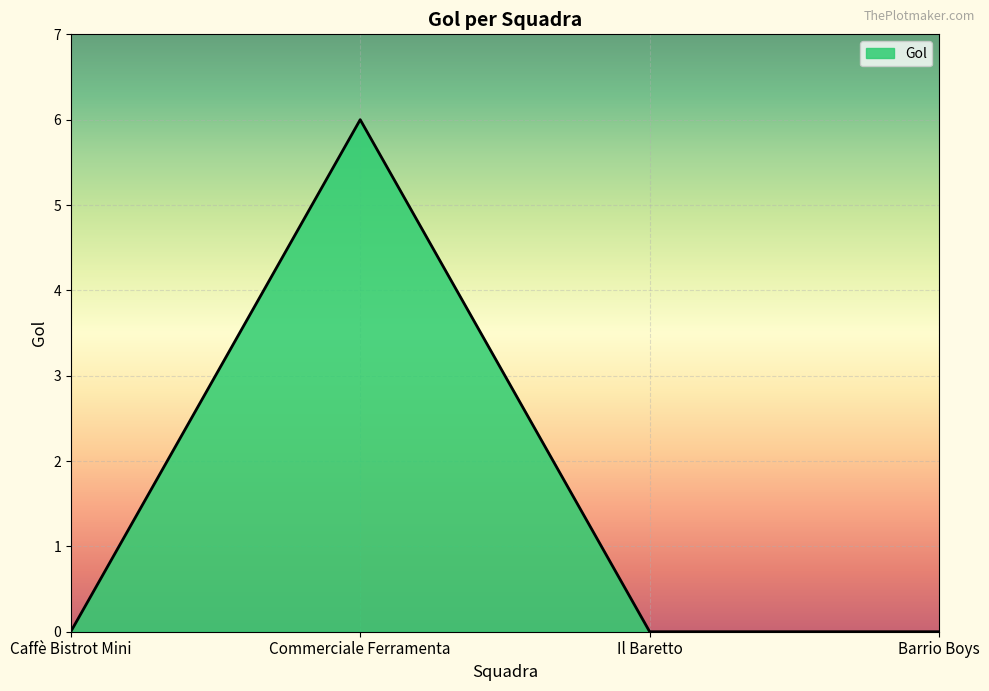

True or false: the data has more than 1 interior local peaks.

False